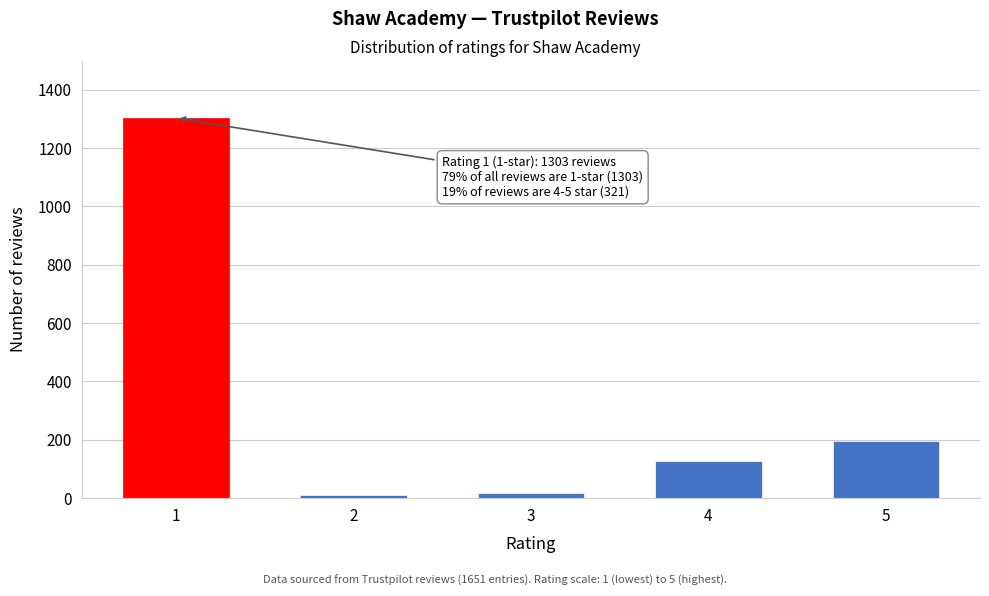

Reading left to right, transcribe all the data shown in this chart.

1303	10	17	126	195